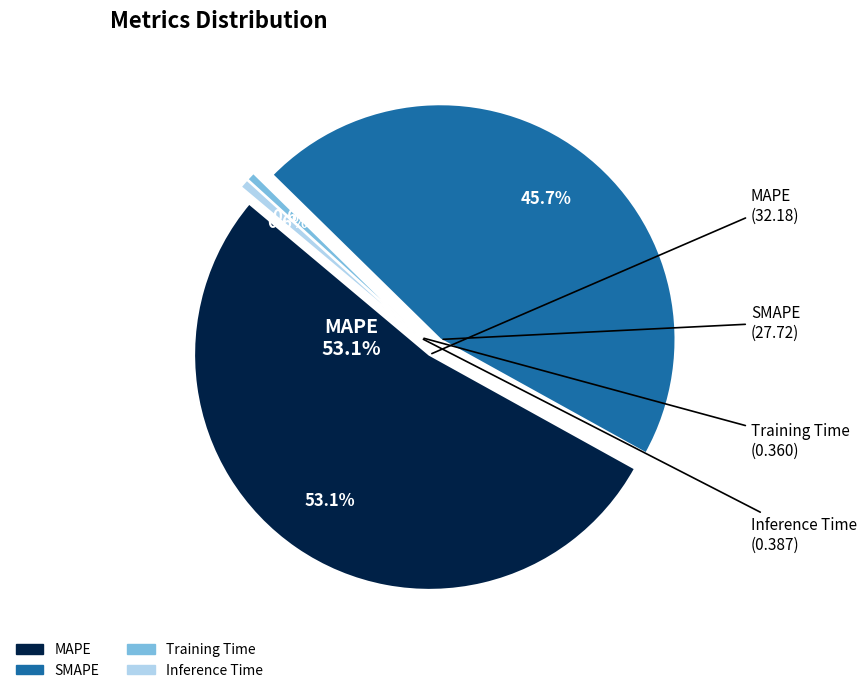

Which slice represents more than half of the pie?

MAPE